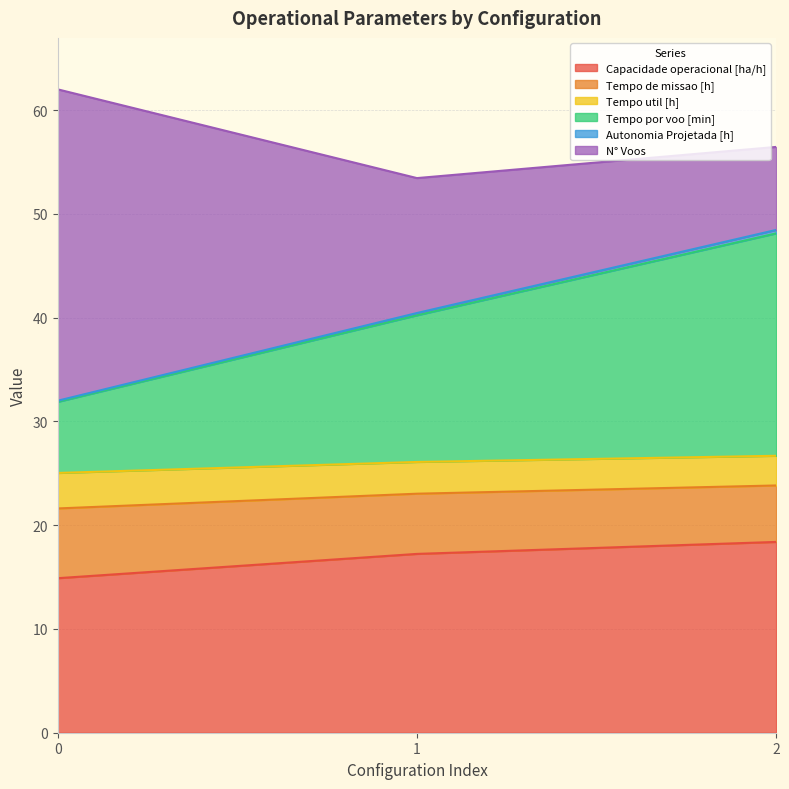

The Capacidade operacional [ha/h] series shows 14.9 at 0. True or false?

True